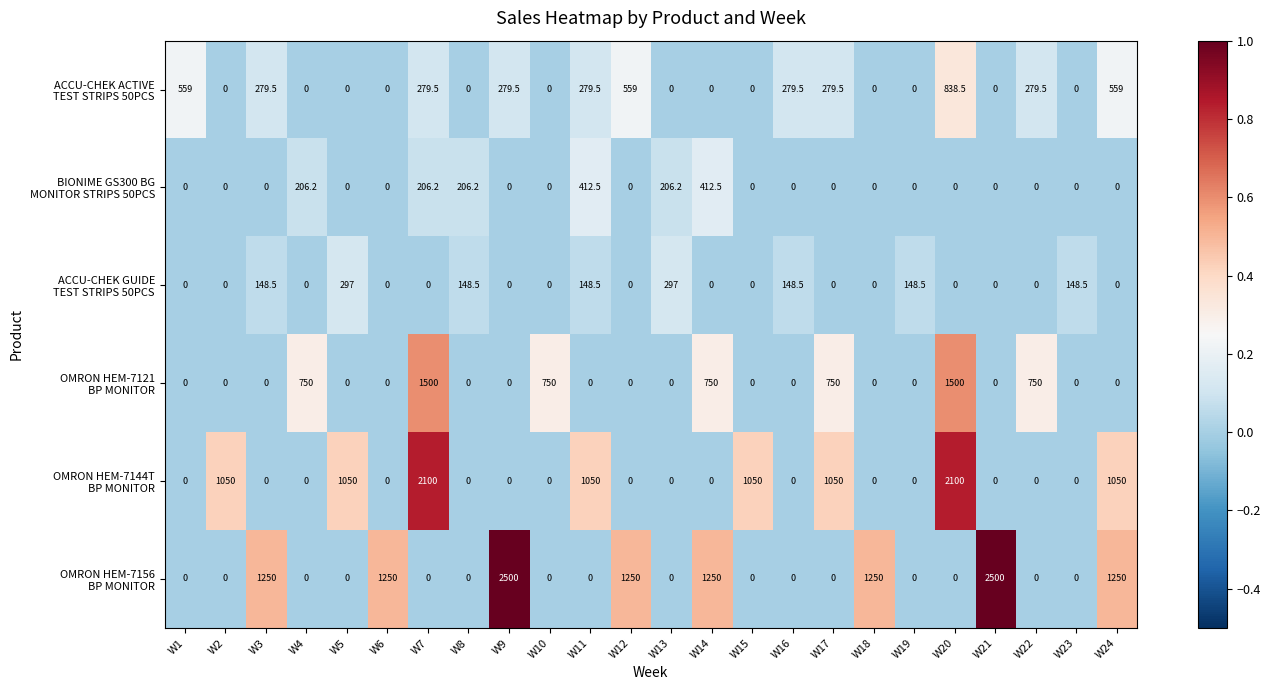

What is the greatest value displayed?

2500.0